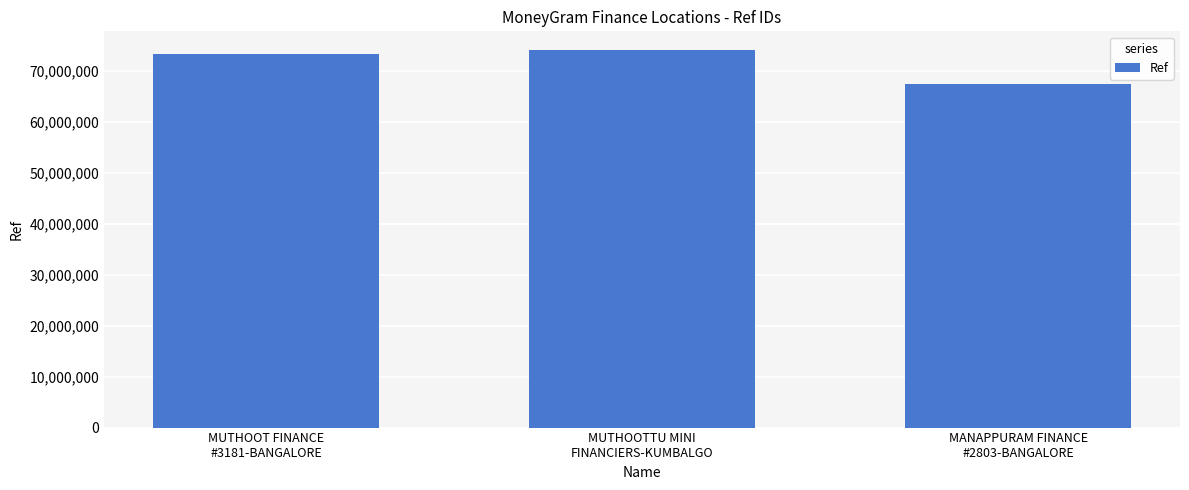

How many data points are less than 73281267?

1